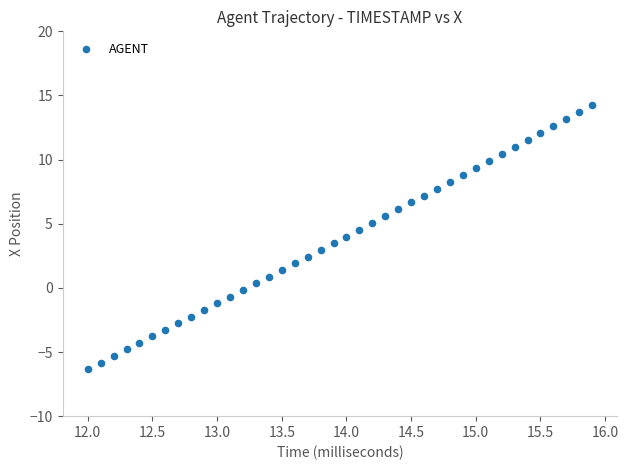

What is the range of Y values (max minus min)?

20.6